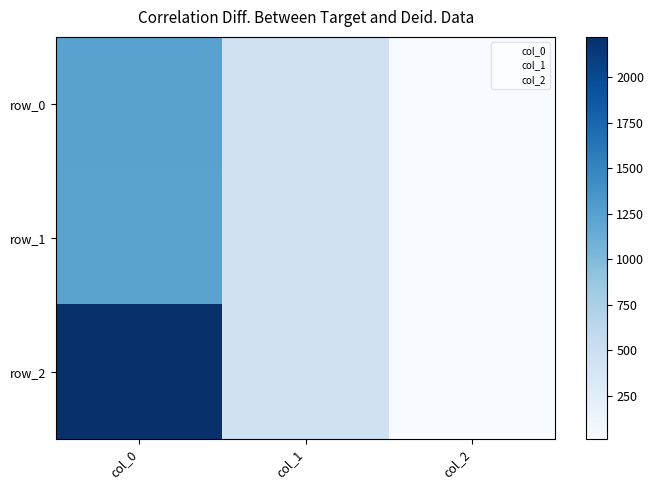

How many series are shown in this chart?

3